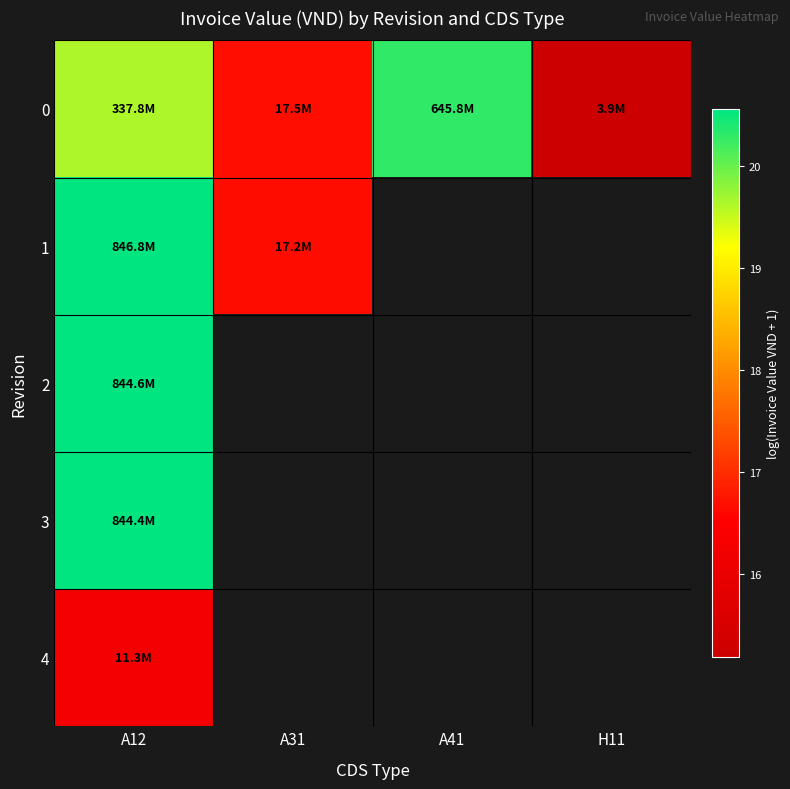

At which label does 1 reach its minimum?

A31